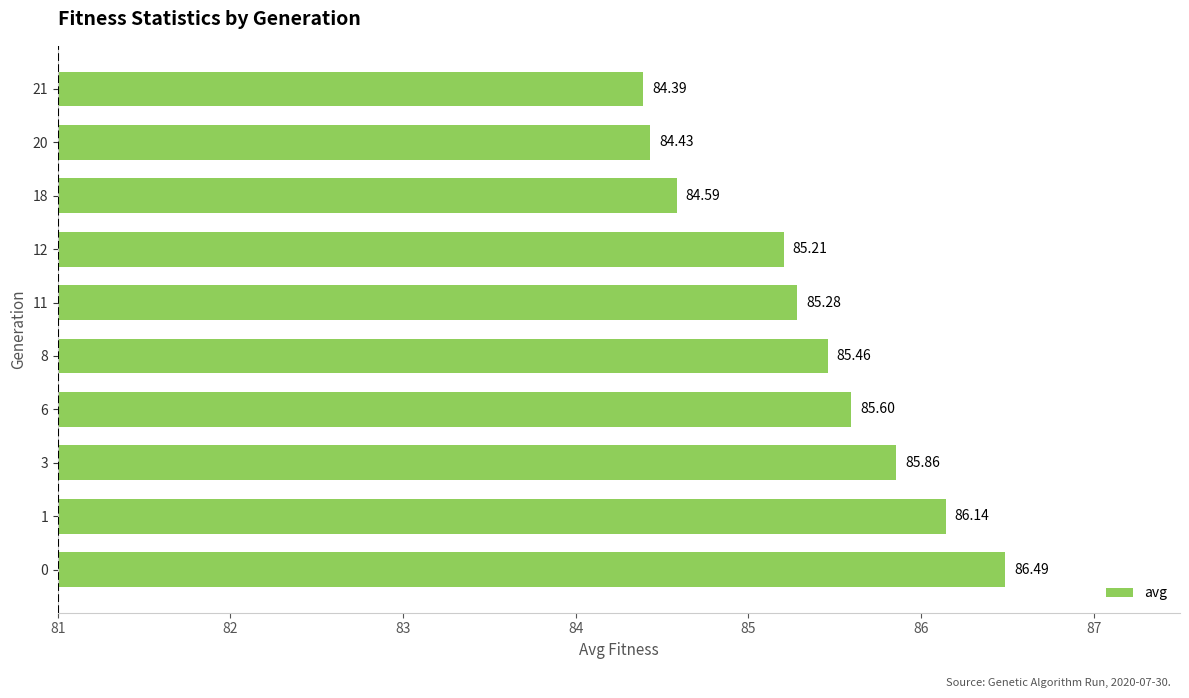

What is the average value?

85.3